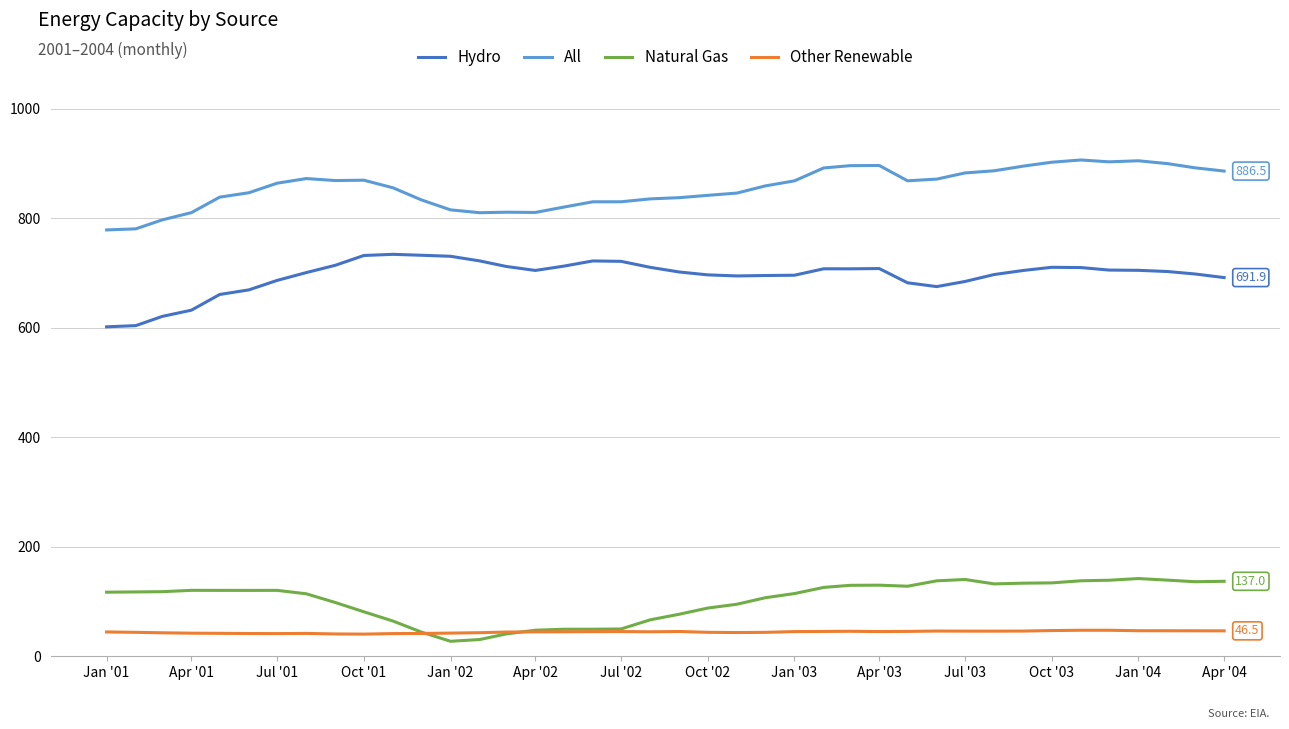

Rank the series by their maximum value, from lowest to highest.

Other Renewable, Natural Gas, Hydro, All